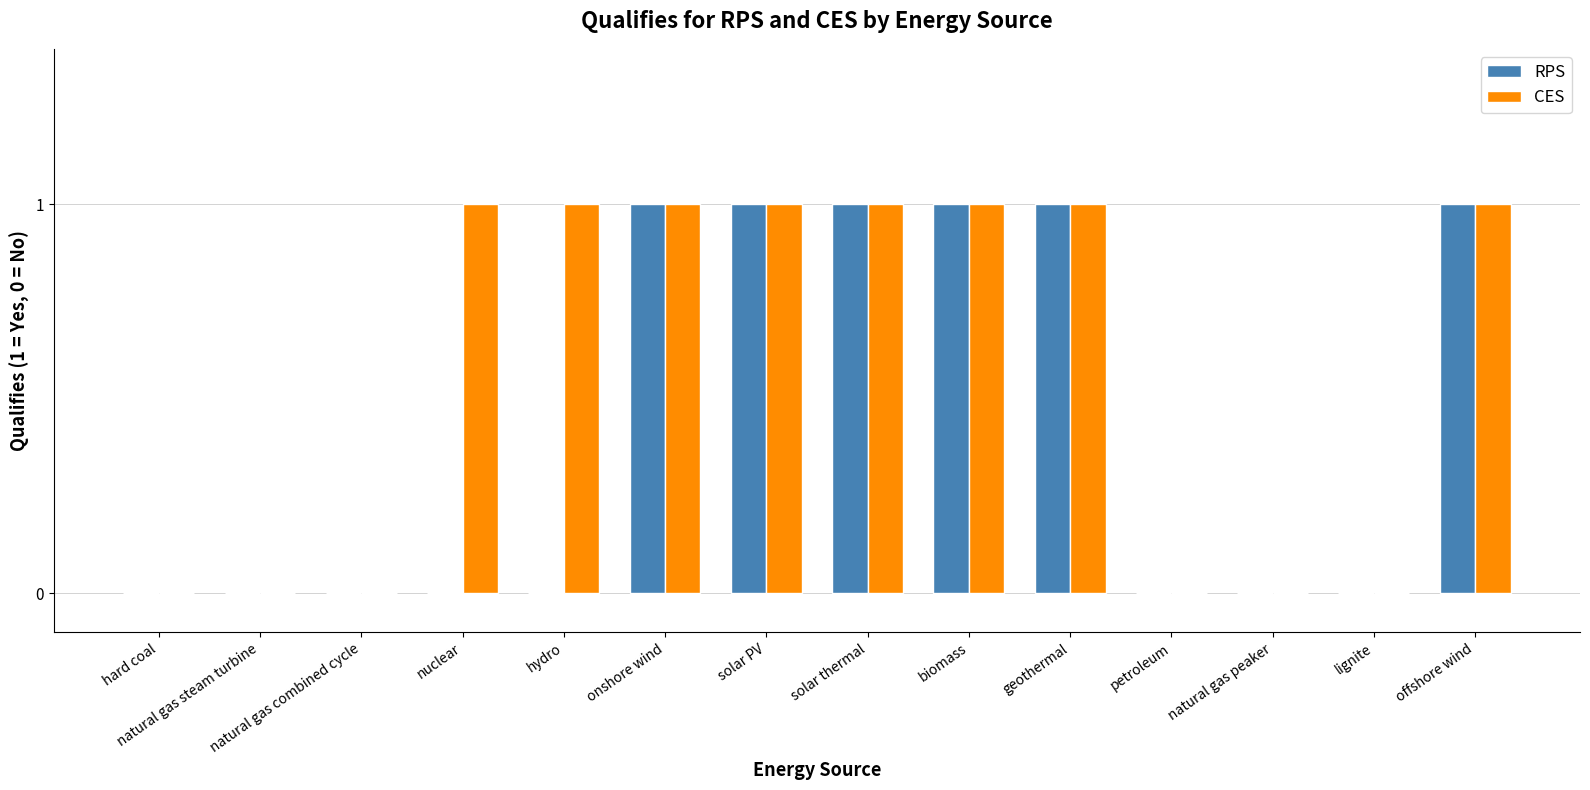

The RPS series shows 1 at geothermal. True or false?

True